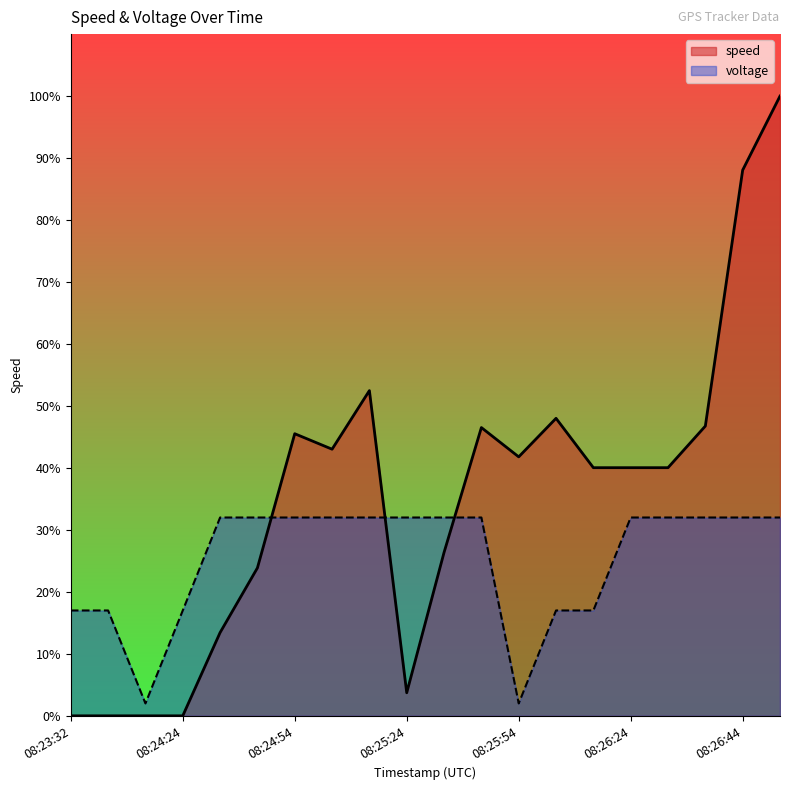

List the series in order of their peak value, lowest first.

voltage, speed